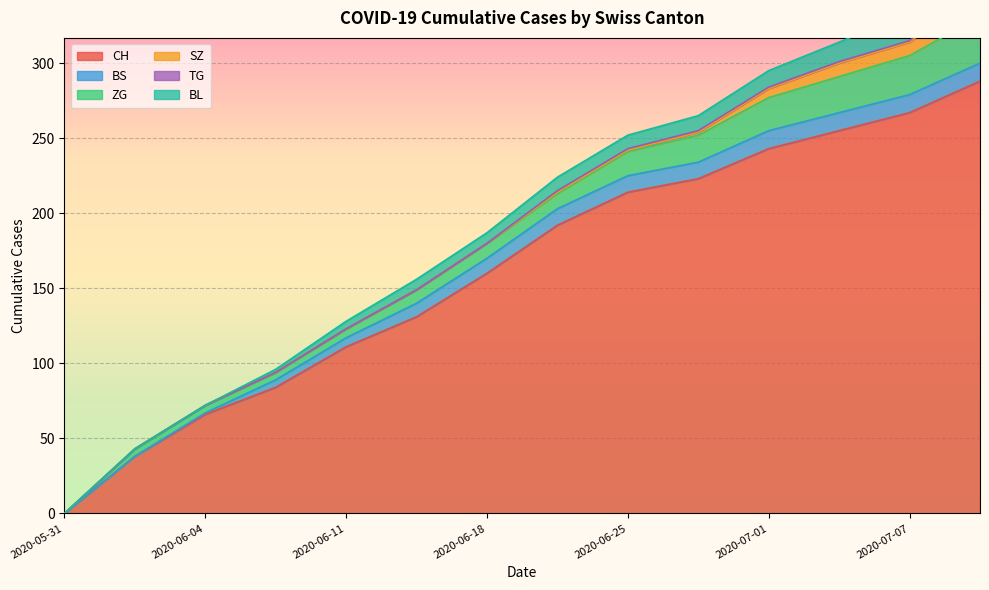

What is the difference between the highest and lowest values at 2020-06-04?

66